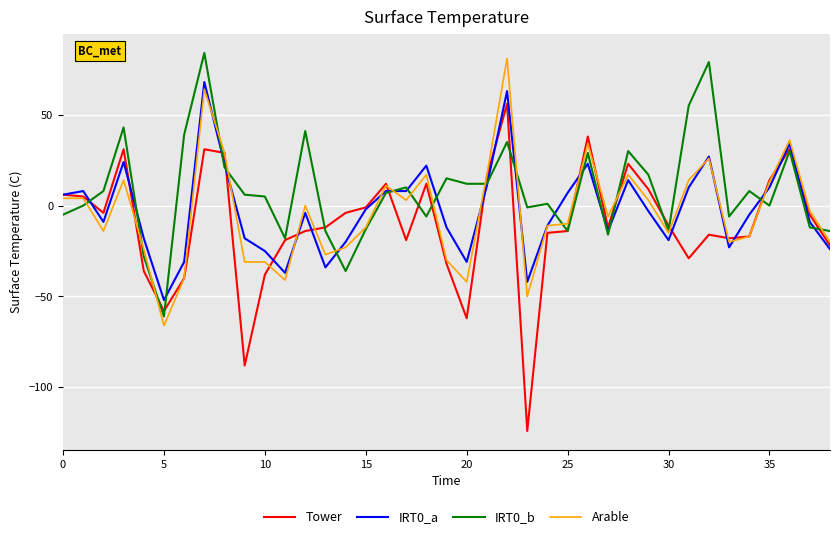

Which series has the largest range (max minus min)?

Tower